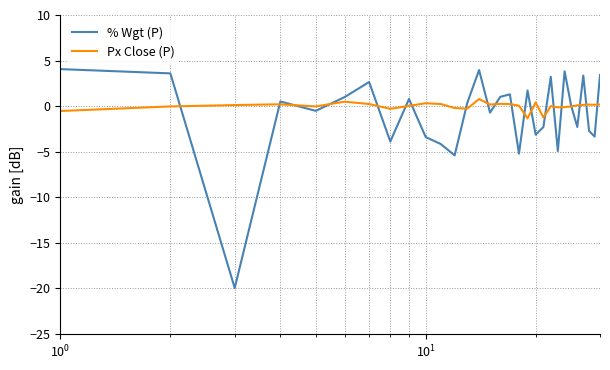

What is the minimum value shown in the chart?

-20.0